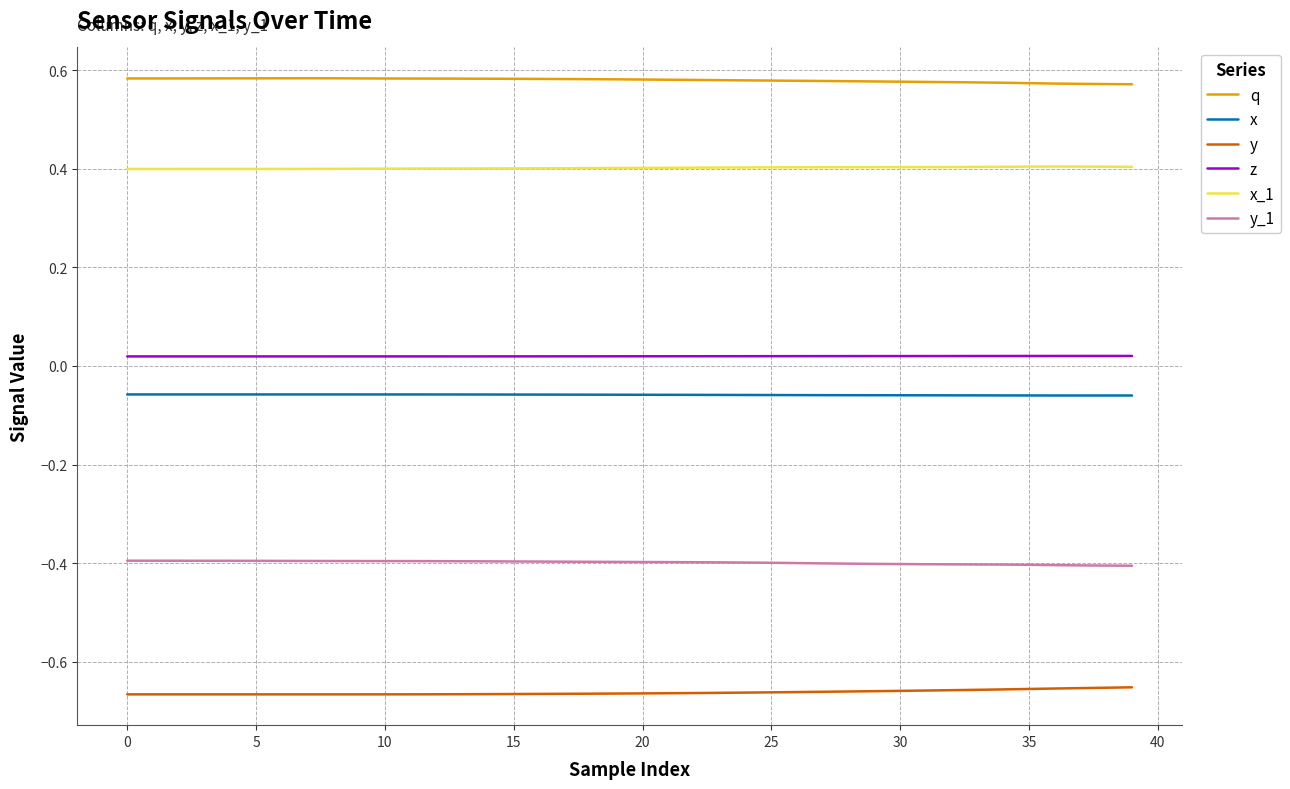

At how many categories does at least one series exceed 0?

40